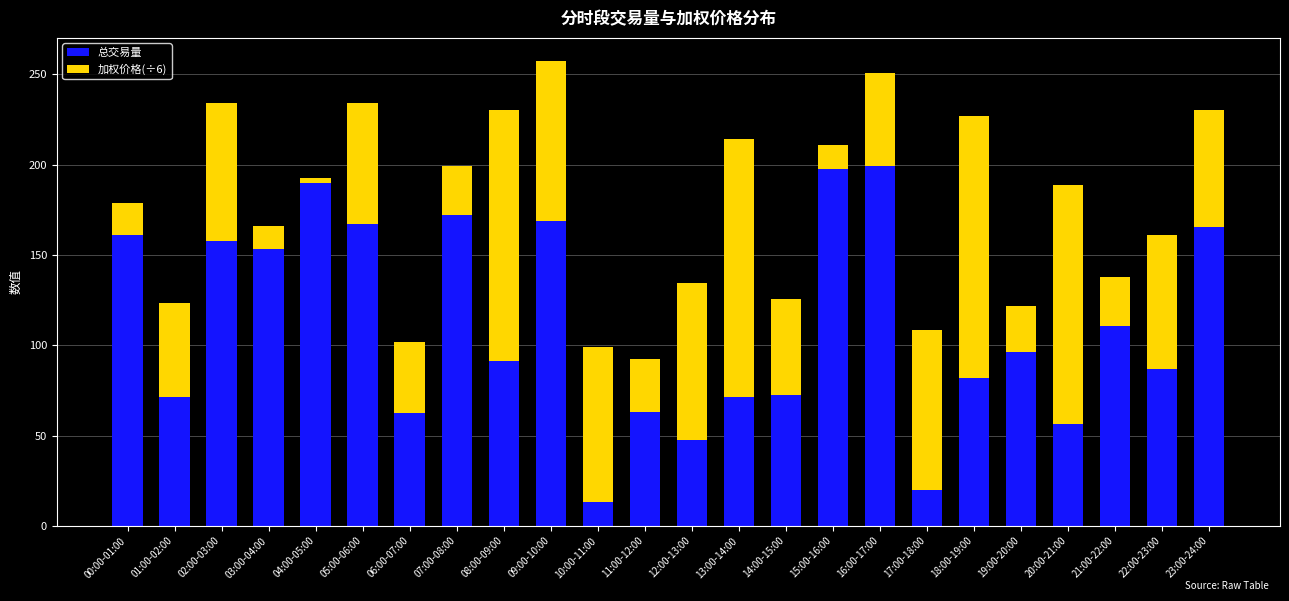

The 总交易量 series shows 47.3 at 12:00-13:00. True or false?

True